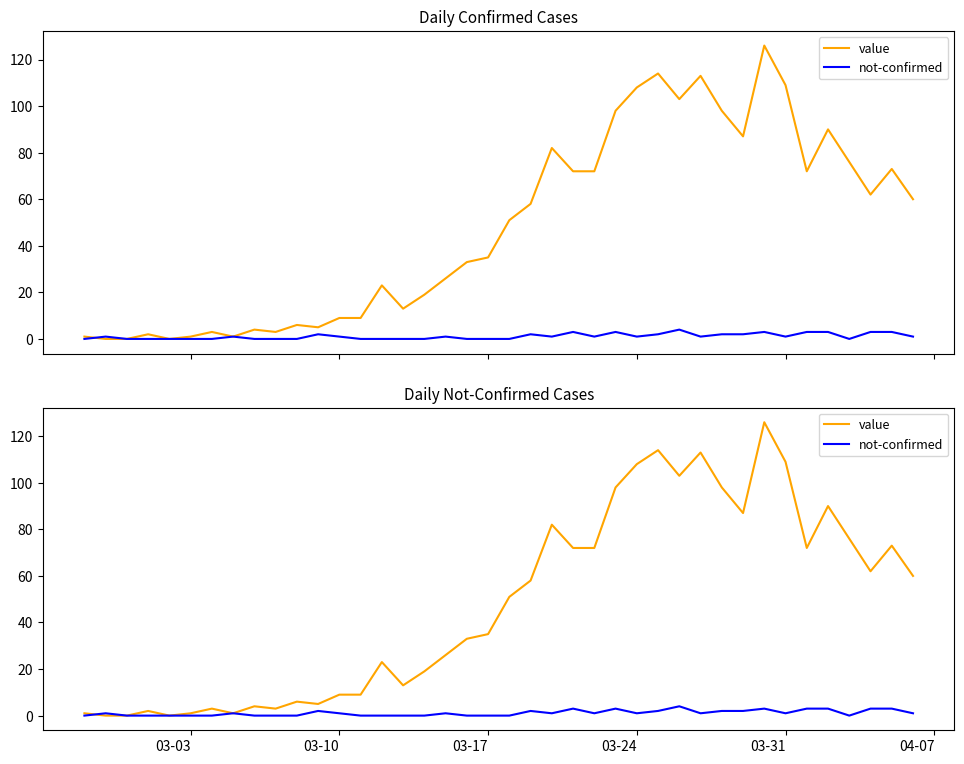

Which series has the largest total across all categories?

value